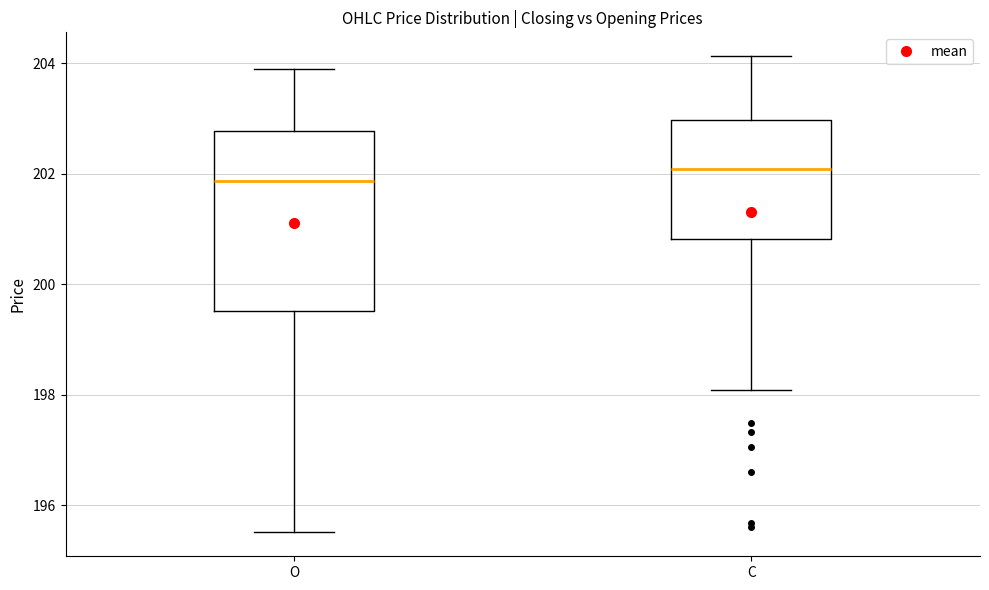

Where does the median line of the box for C sit on the y-axis? The values are not printed on the chart, so give them approximately, as read against the axis.

202.0